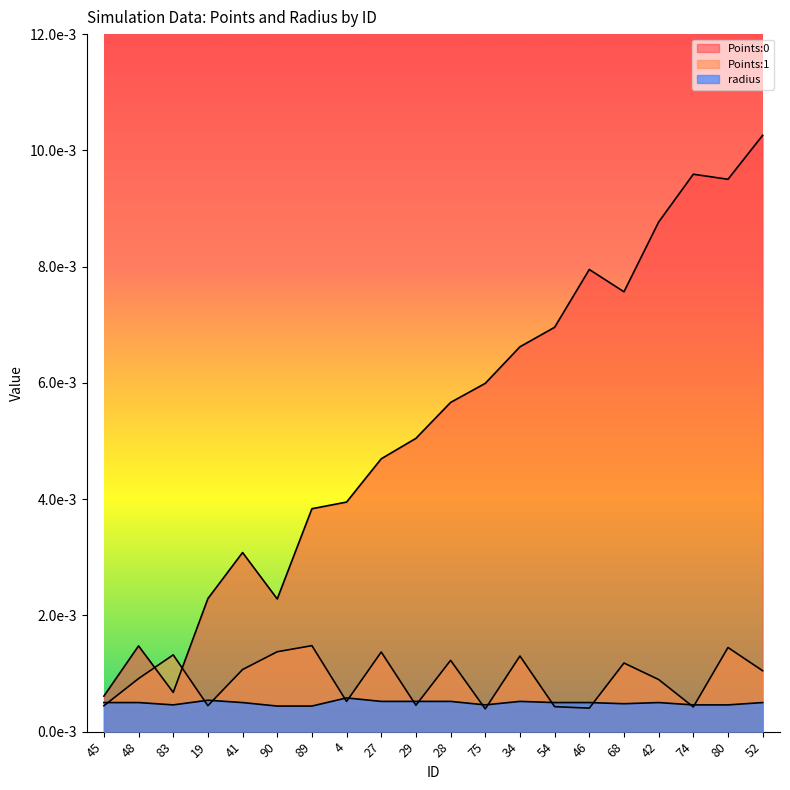

List the labels in order of radius value, largest first.

4, 19, 27, 29, 28, 34, 45, 48, 41, 54, 46, 42, 52, 68, 83, 75, 74, 80, 90, 89